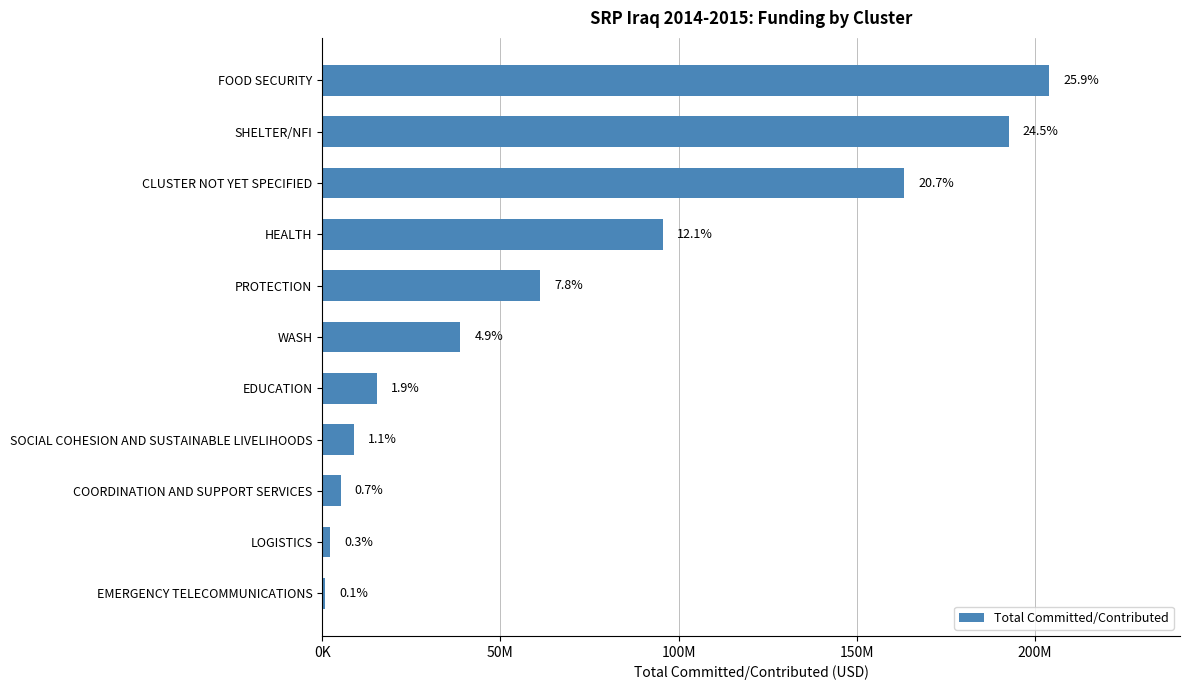

What is the average value?

71636233